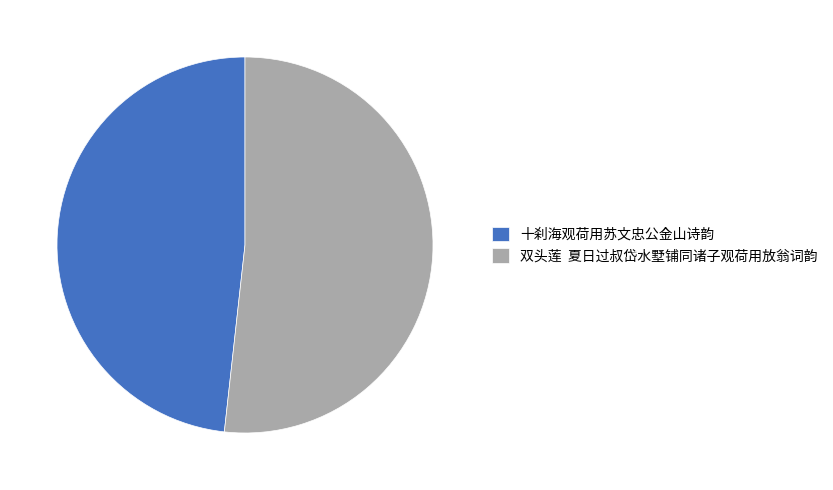

Do 双头莲 夏日过叔岱水墅铺同诸子观荷用放翁词韵 and 十刹海观荷用苏文忠公金山诗韵 together represent more than half of the pie?

Yes